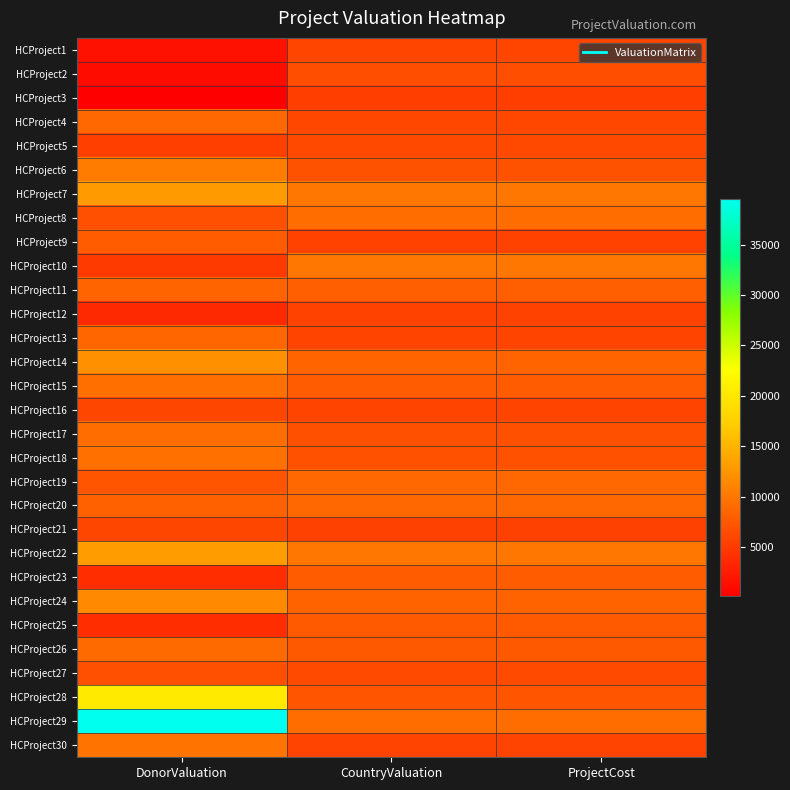

What is the spread (max minus min) of values at DonorValuation?

39496